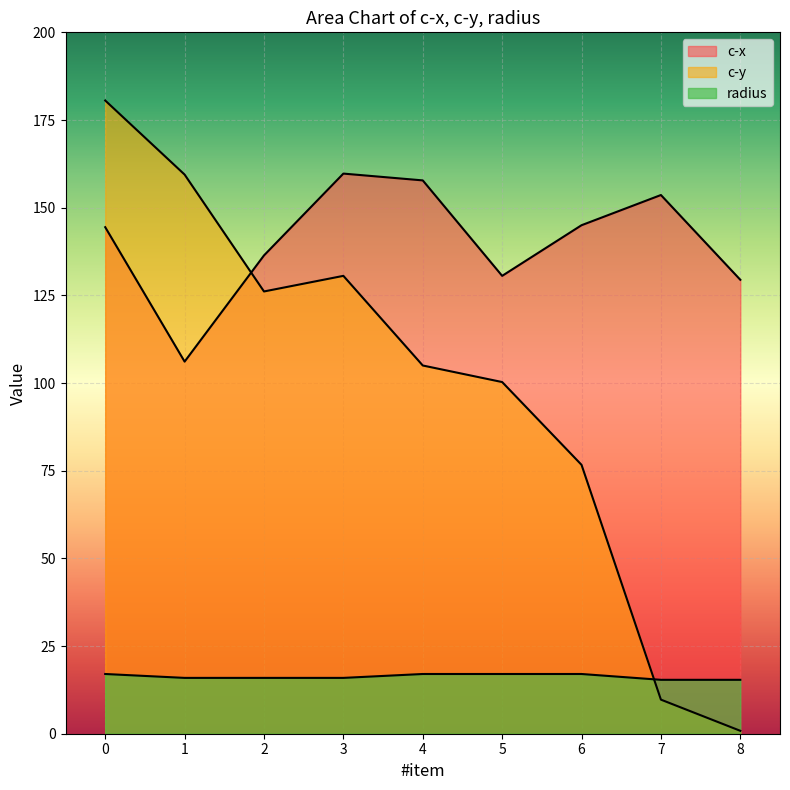

Between 7 and 8, which series saw the biggest shift?

c-x